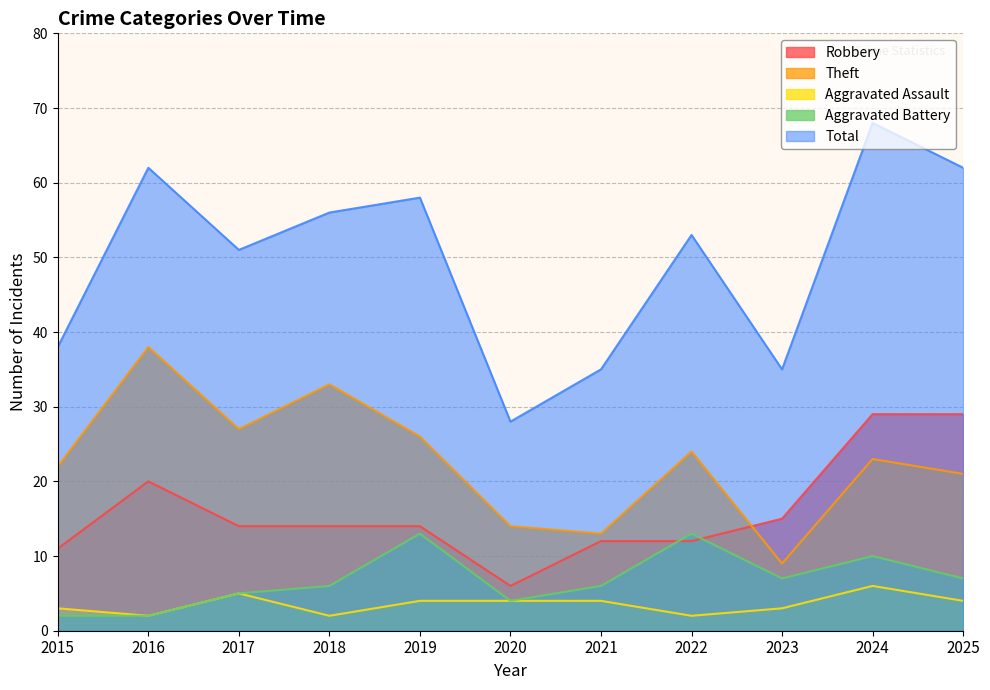

Reading right to left, what are all the values shown in this chart?

Robbery: 2025=29	2024=29	2023=15	2022=12	2021=12	2020=6	2019=14	2018=14	2017=14	2016=20	2015=11
Theft: 2025=21	2024=23	2023=9	2022=24	2021=13	2020=14	2019=26	2018=33	2017=27	2016=38	2015=22
Aggravated Assault: 2025=4	2024=6	2023=3	2022=2	2021=4	2020=4	2019=4	2018=2	2017=5	2016=2	2015=3
Aggravated Battery: 2025=7	2024=10	2023=7	2022=13	2021=6	2020=4	2019=13	2018=6	2017=5	2016=2	2015=2
Total: 2025=62	2024=68	2023=35	2022=53	2021=35	2020=28	2019=58	2018=56	2017=51	2016=62	2015=38